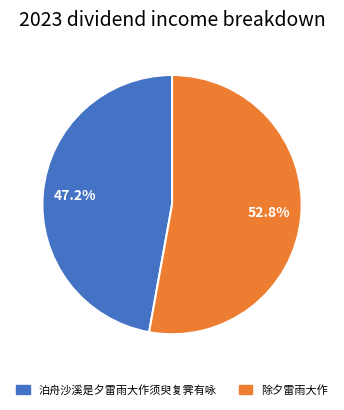

What portion of the pie excludes 泊舟沙溪是夕雷雨大作须臾复霁有咏?

52.8%